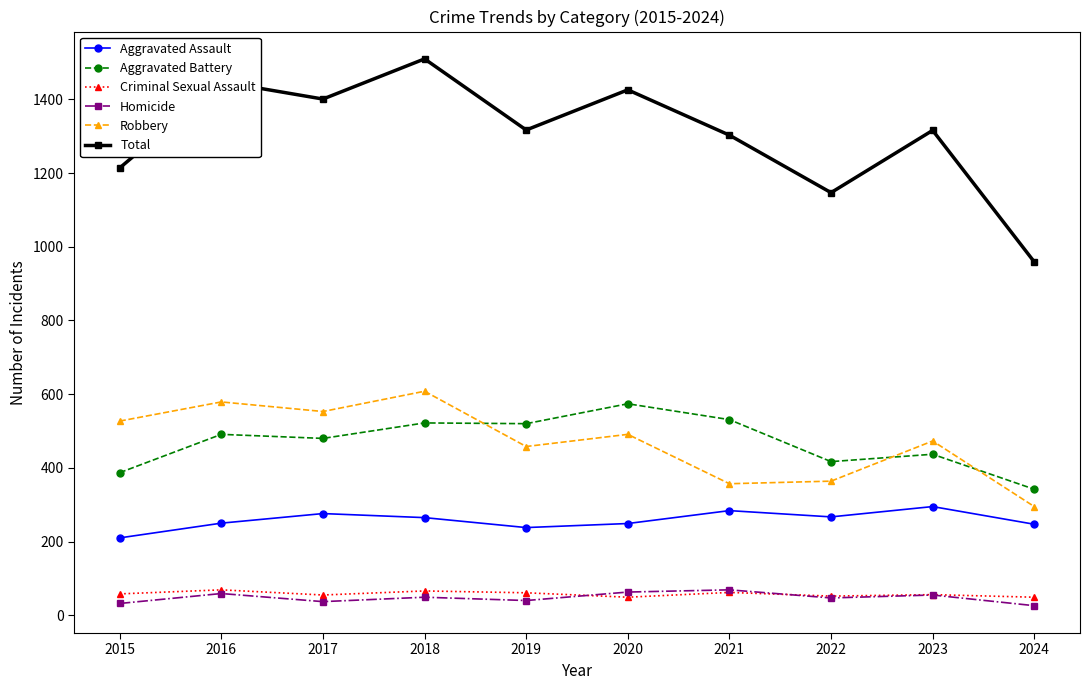

What is the sum of the Robbery values at 2020 and 2024?

786